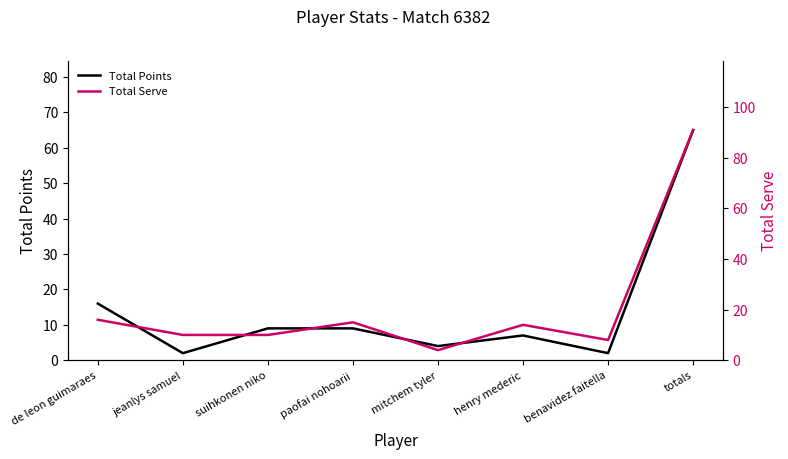

What is the value of the Total Serve point at the 5th from the left?

4